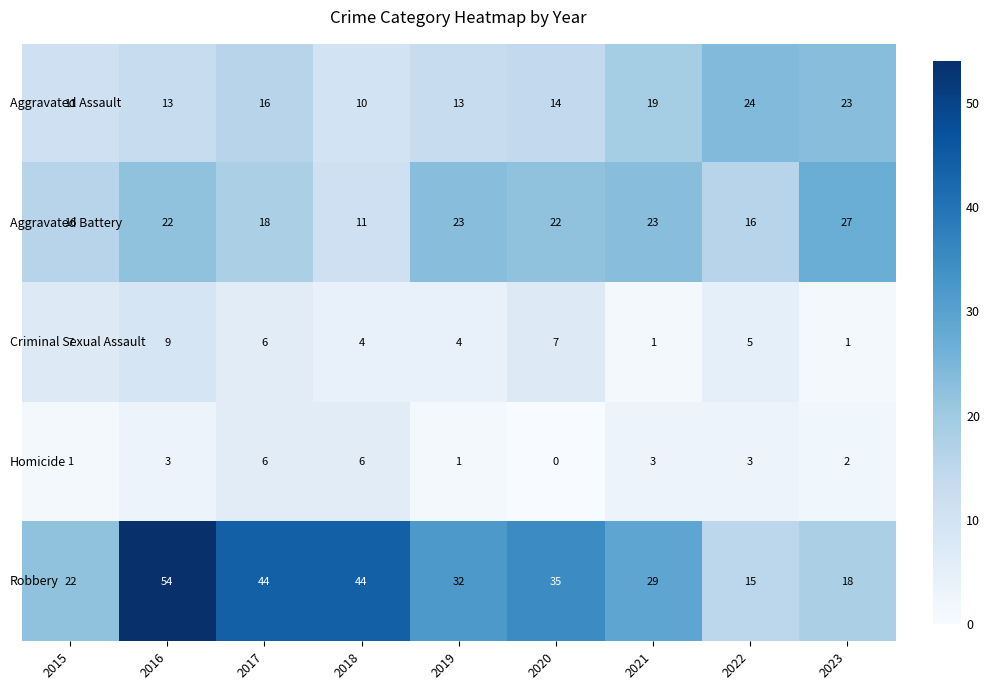

At 2021, list the series in order from largest to smallest.

Robbery, Aggravated Battery, Aggravated Assault, Homicide, Criminal Sexual Assault